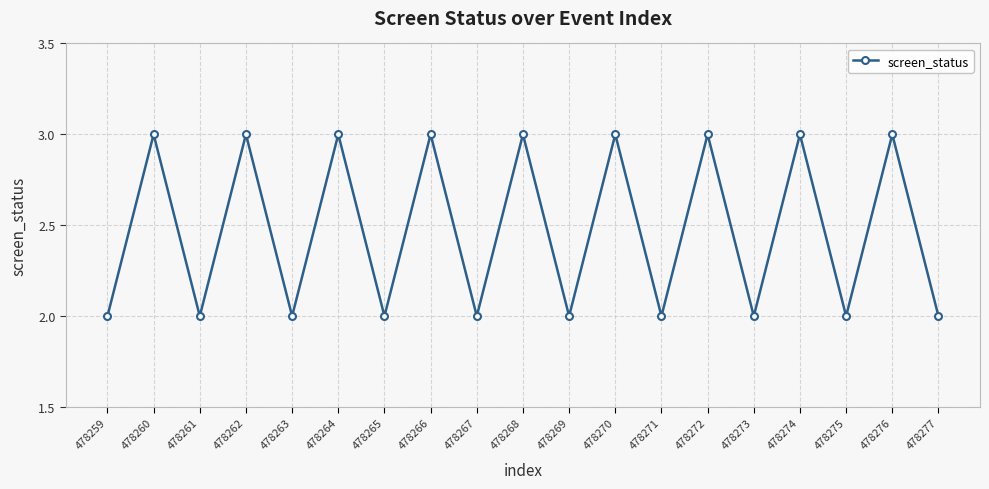

Reading left to right, list all the values displayed in this chart.

478259=2	478260=3	478261=2	478262=3	478263=2	478264=3	478265=2	478266=3	478267=2	478268=3	478269=2	478270=3	478271=2	478272=3	478273=2	478274=3	478275=2	478276=3	478277=2